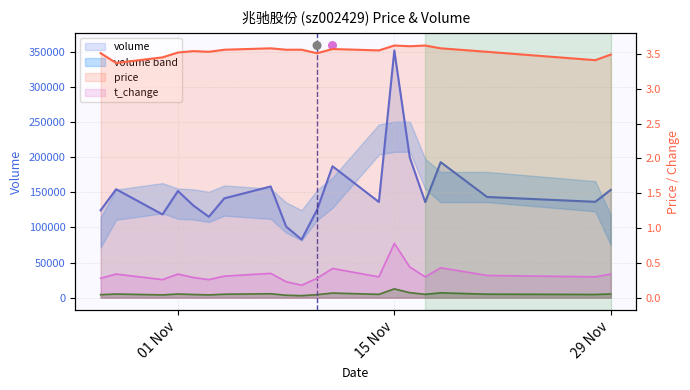

Which series contains the highest Y value?

volume